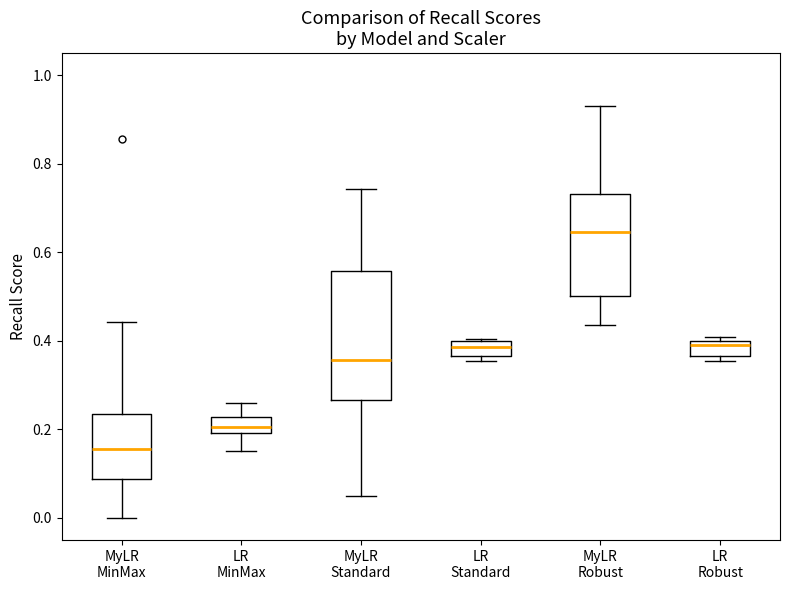

Which box's median line is the lowest?

MyLR MinMax